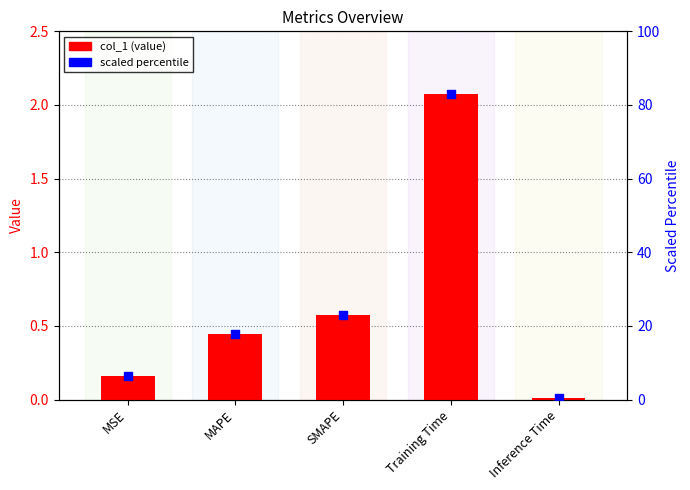

Which series has the largest Y range (max minus min)?

scaled percentile